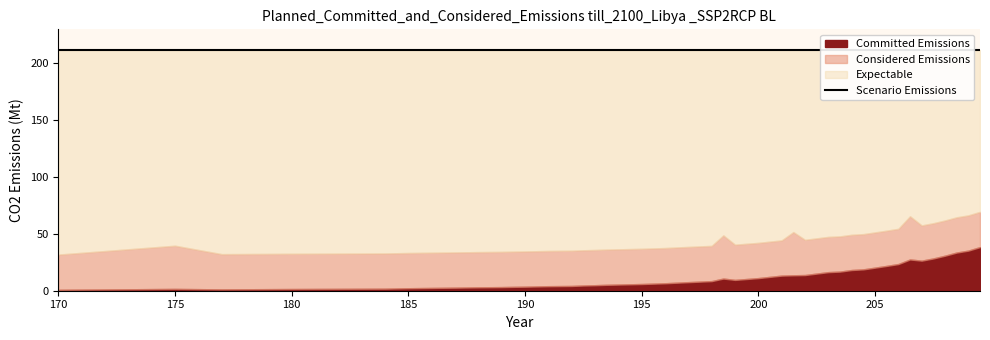

List the labels in order of Scenario Emissions value, largest first.

170, 175, 177, 180, 184, 185, 187, 188, 189, 189.5, 190, 191, 192, 192.5, 193, 193.5, 195, 196, 197, 198, 198.5, 199, 200, 201, 201.5, 202, 203, 203.5, 204, 204.5, 205, 205.5, 206, 206.5, 207, 207.5, 208, 208.5, 209, 209.5